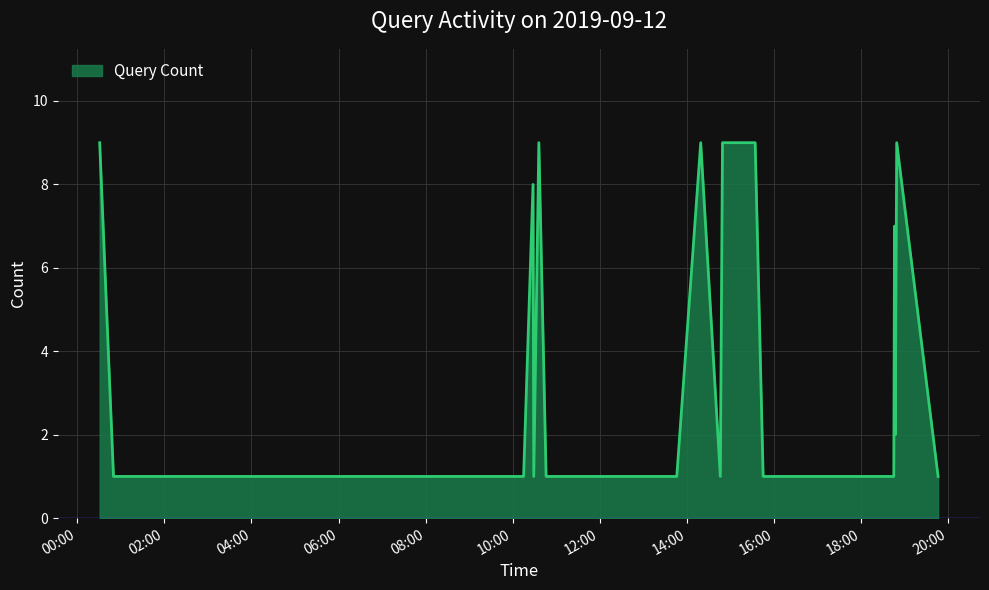

What is the greatest value displayed?

9